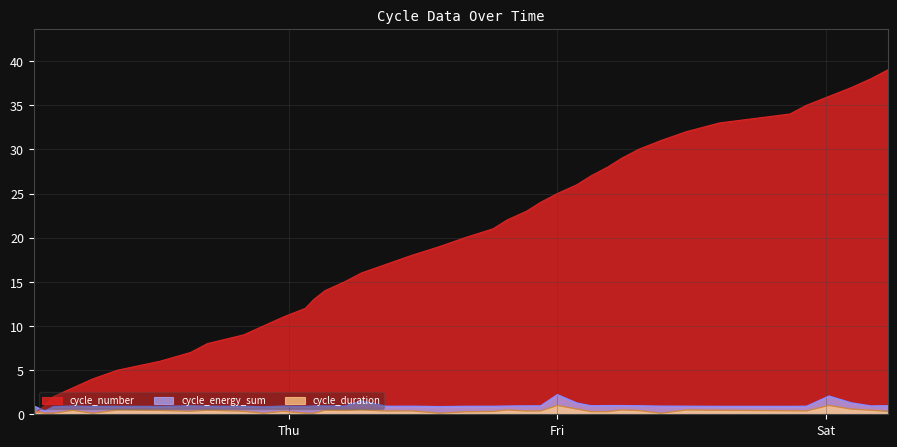

Reading left to right, extract all data points from this chart.

cycle_energy_sum: 0.9	0.4	0.9	0.9	0.9	0.9	0.9	1.0	0.9	0.9	0.8	0.9	0.9	0.9	0.9	0.9	1.5	0.9	0.9	0.9	0.9	0.9	0.9	0.9	0.9	2.2	1.3	1.0	1.0	1.0	1.0	0.9	0.9	0.9	0.9	0.9	2.1	1.3	0.9	1.0
cycle_duration: 0.3	0.1	0.1	0.5	0.1	0.5	0.4	0.3	0.5	0.3	0.1	0.3	0.1	0.1	0.5	0.4	0.5	0.4	0.4	0.1	0.3	0.3	0.5	0.4	0.4	1.0	0.6	0.3	0.3	0.5	0.4	0.1	0.5	0.5	0.4	0.4	1.0	0.6	0.5	0.3
cycle_number: 0.0	1.0	2.0	3.0	4.0	5.0	6.0	7.0	8.0	9.0	10.0	11.0	12.0	13.0	14.0	15.0	16.0	17.0	18.0	19.0	20.0	21.0	22.0	23.0	24.0	25.0	26.0	27.0	28.0	29.0	30.0	31.0	32.0	33.0	34.0	35.0	36.0	37.0	38.0	39.0